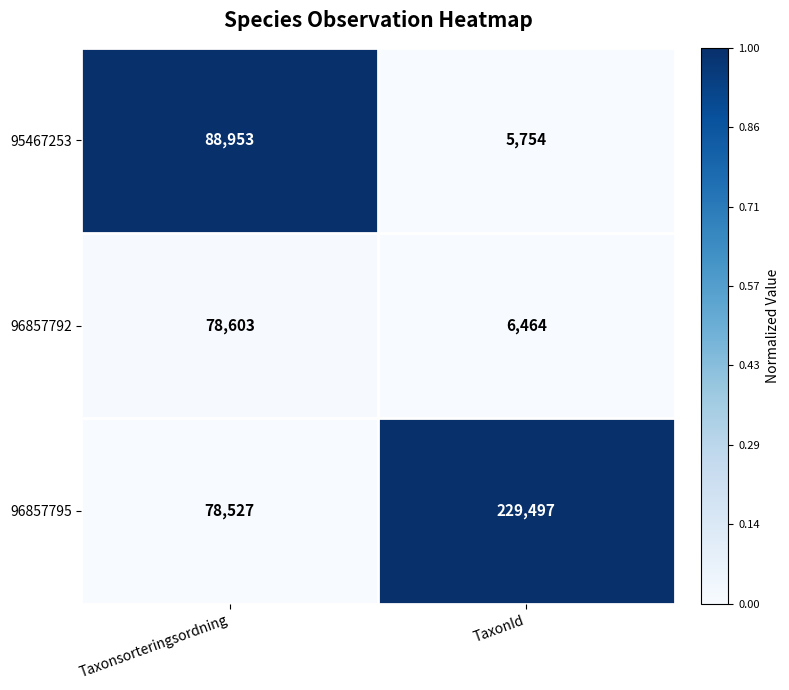

Reading left to right, what are all the values shown in this chart?

95467253: Taxonsorteringsordning=88953	TaxonId=5754
96857792: Taxonsorteringsordning=78603	TaxonId=6464
96857795: Taxonsorteringsordning=78527	TaxonId=229497